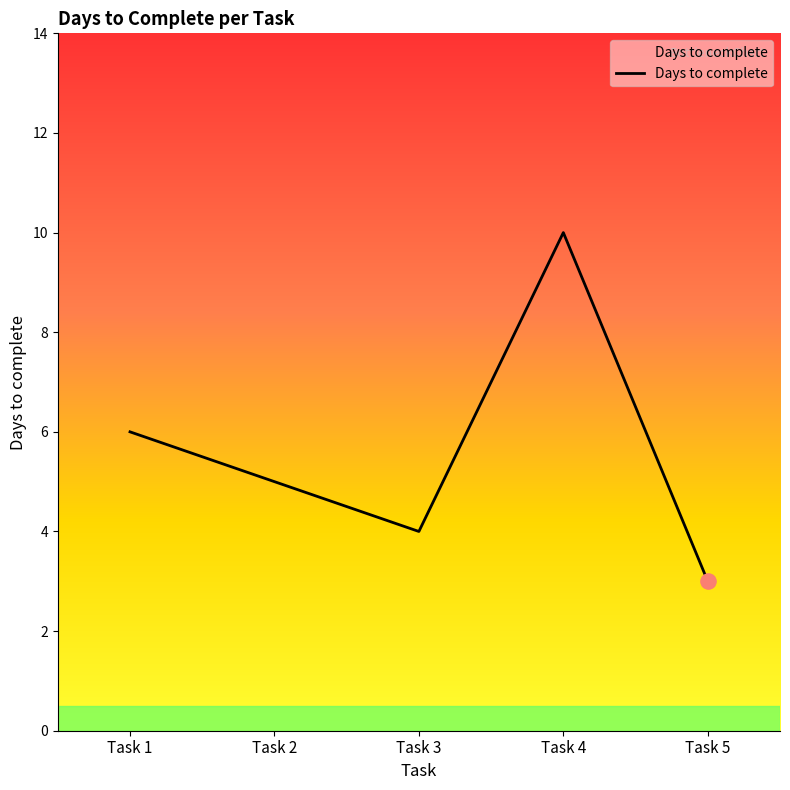

Approximately how many times larger is the value at Task 1 compared to Task 5?

2.0